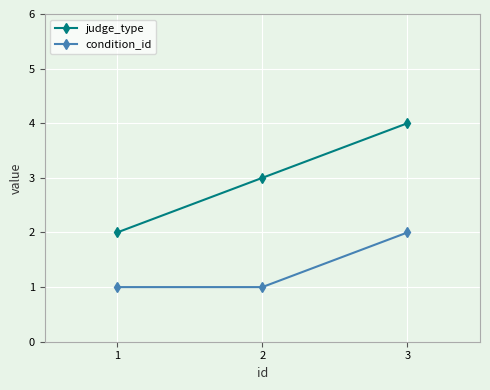

What are all the series names shown in the legend?

judge_type, condition_id